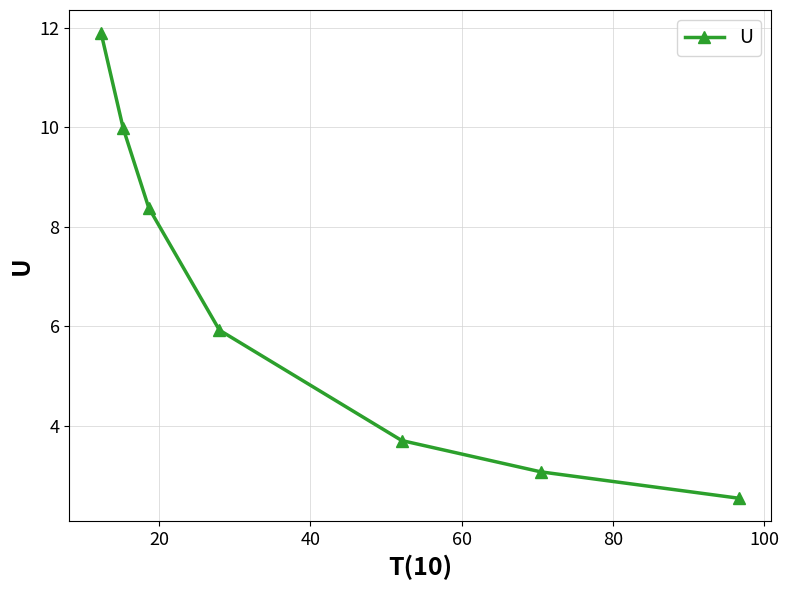

What is the maximum value shown in the chart?

11.9